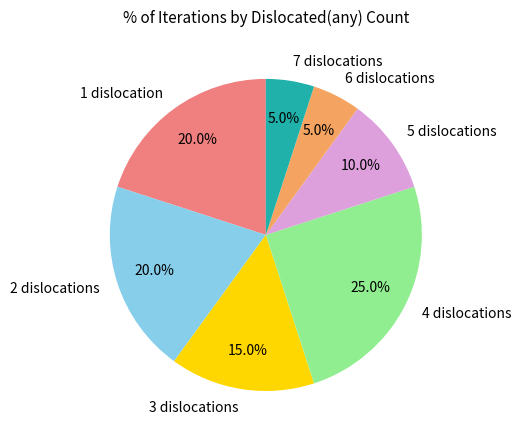

Between 1 and 4, which is larger?

4